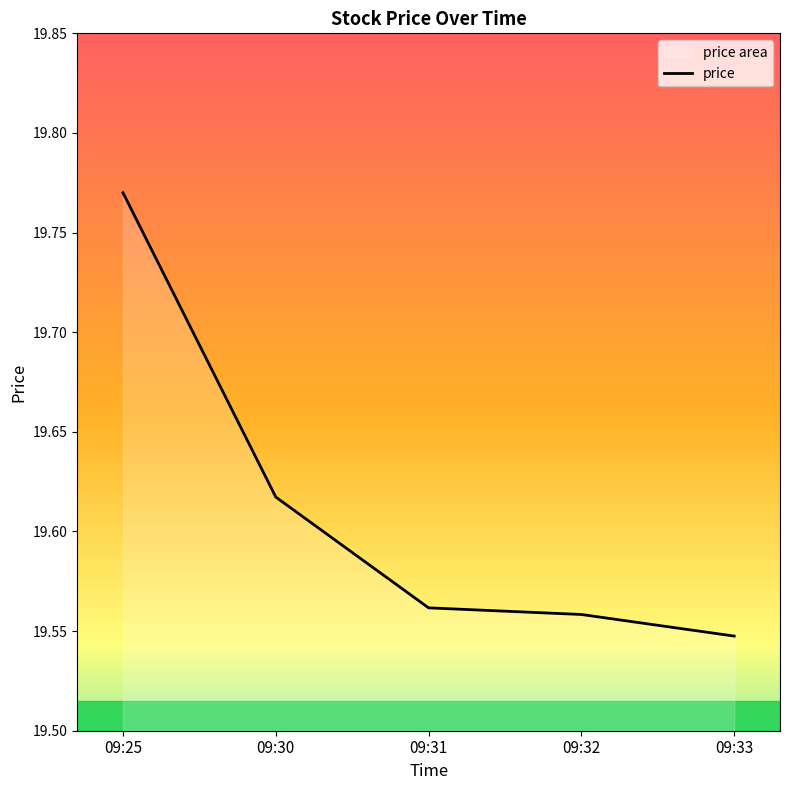

What is the value of the 2nd point from the left?

19.6